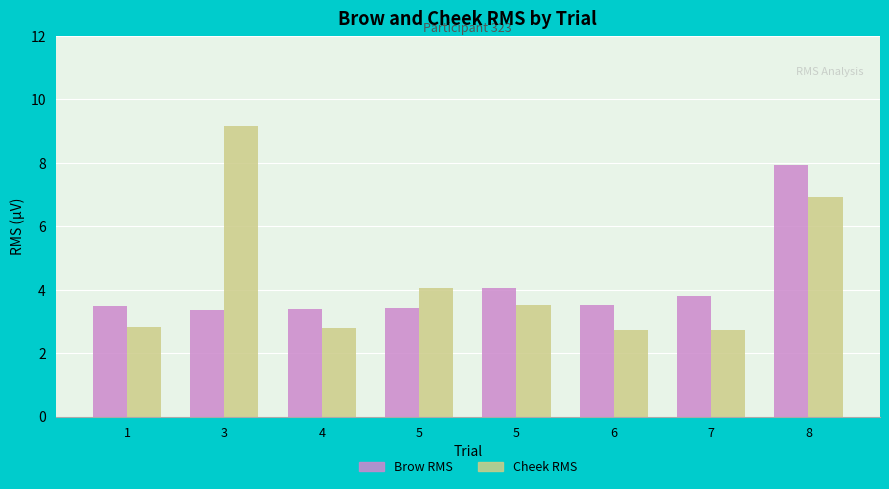

What is the value of the Brow RMS bar at the 8th from the left?

7.9